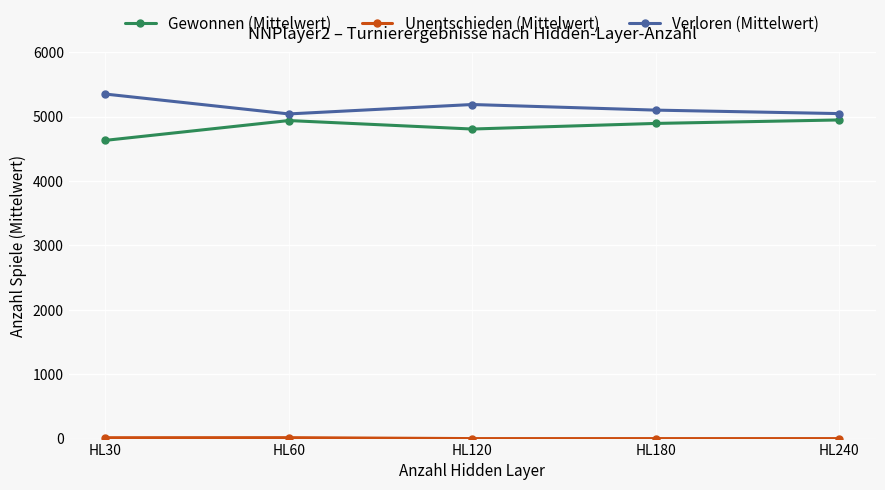

What is the spread (max minus min) of values at HL180?

5103.4